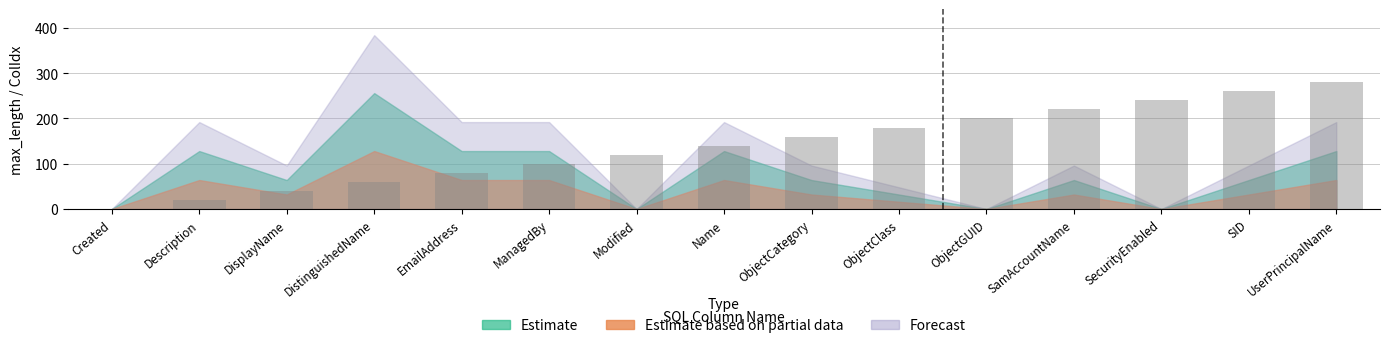

The chart shows a value of 83 at ObjectCategory. True or false?

False